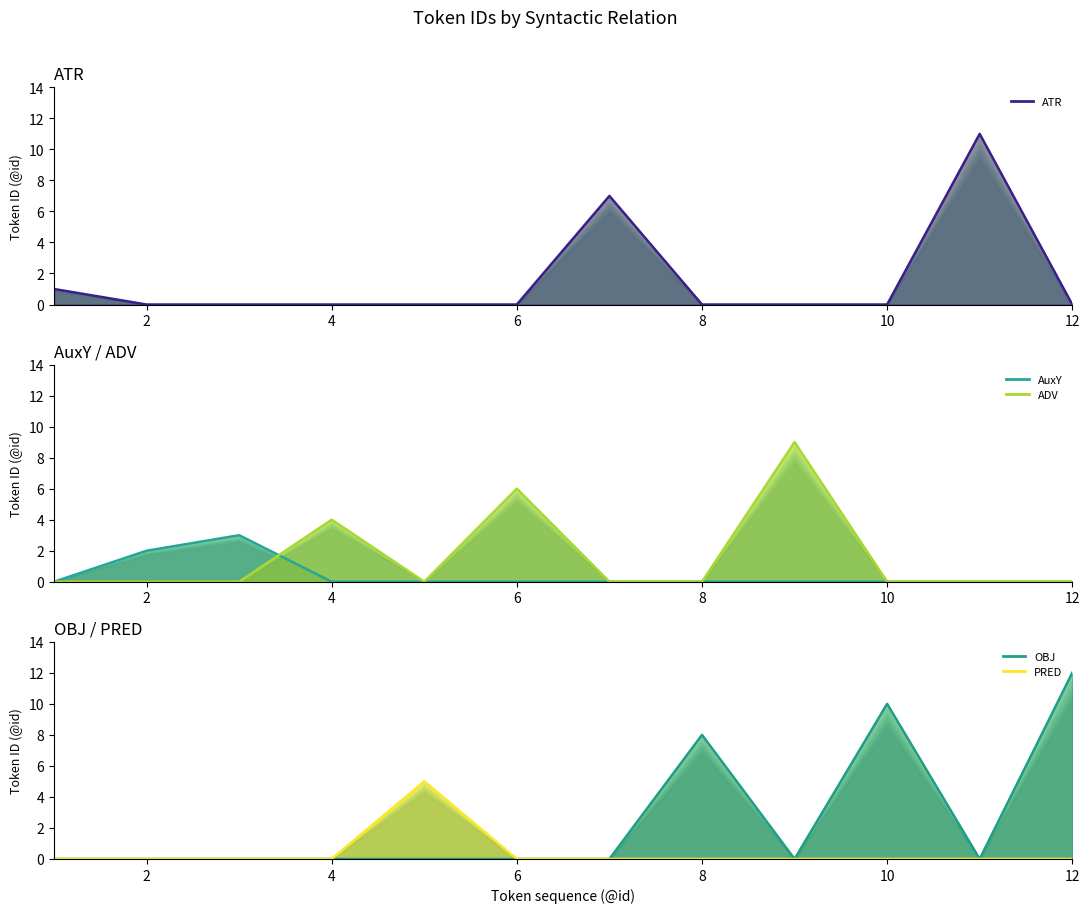

Does the chart display data point markers on the line(s)?

No